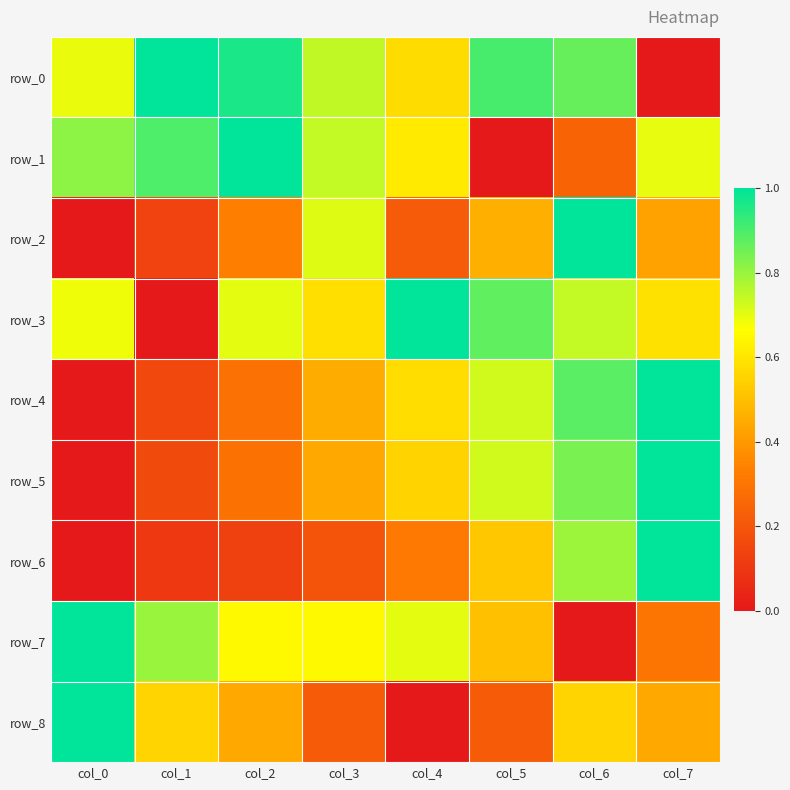

What is the difference between the row_4 values at col_0 and col_3?

0.5